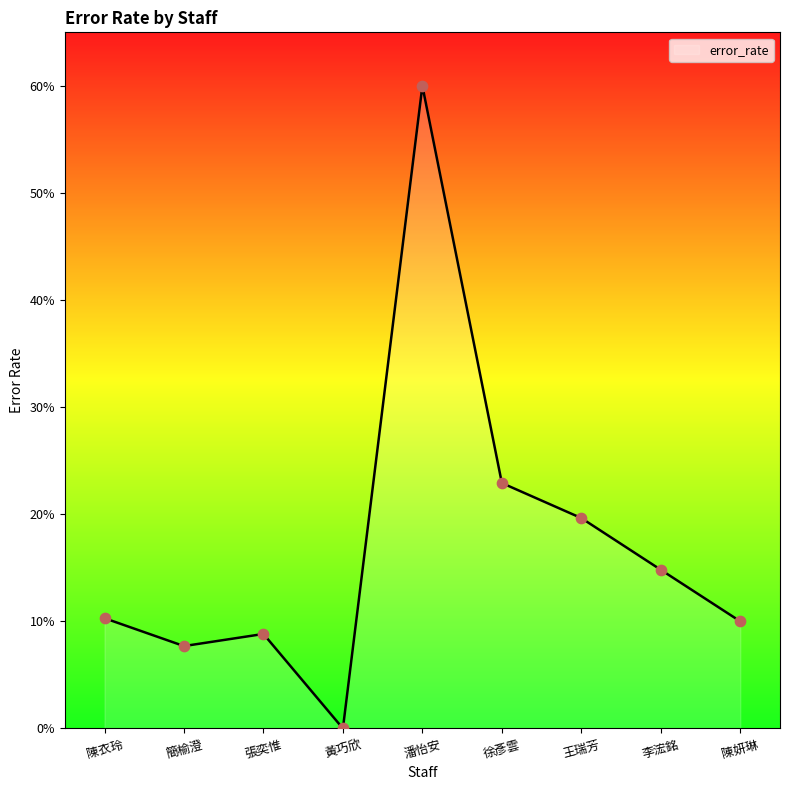

Which has a higher value, 李浤銘 or 簡榆澄?

李浤銘